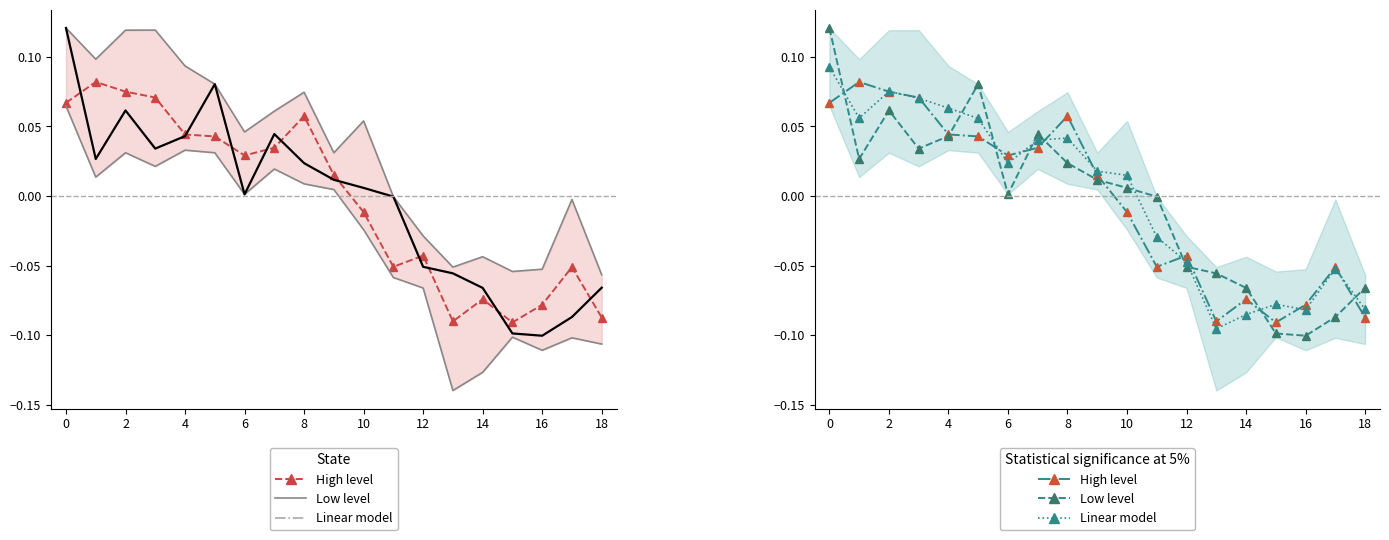

How many values in Linear model are above zero?

11